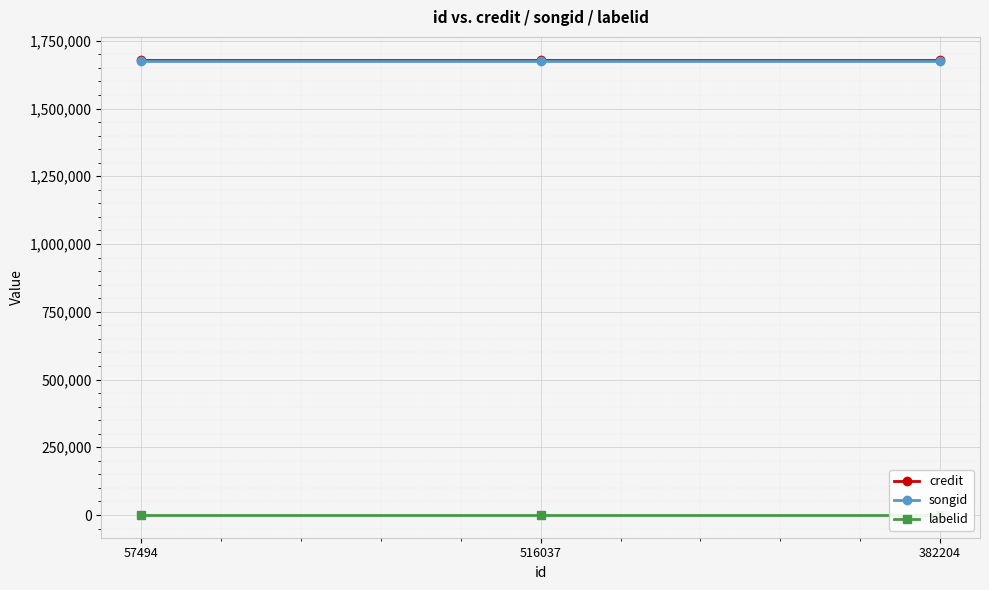

Which category has the highest value in the labelid series?

57494